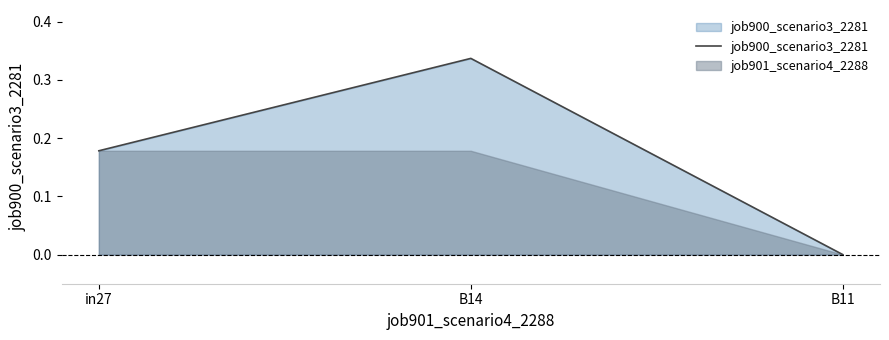

Between B14 and in27, which is larger?

B14